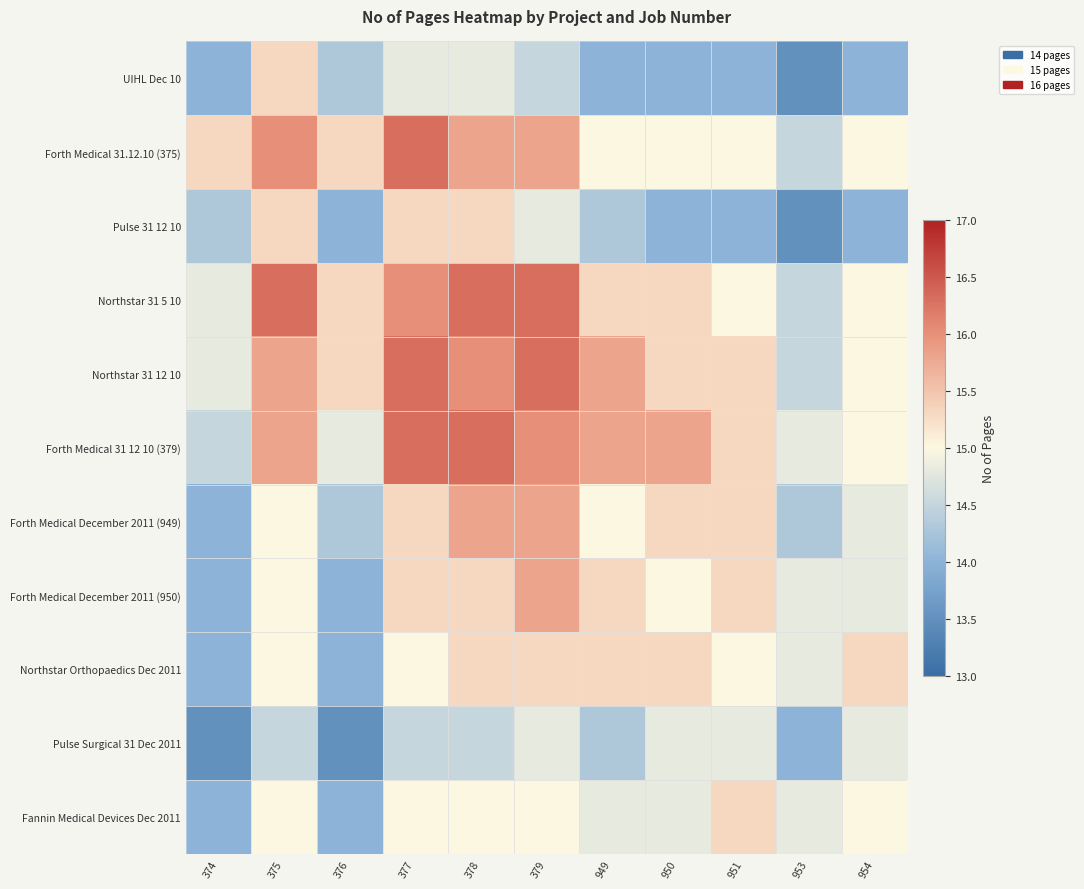

Reading left to right, what are all the values shown in this chart?

UIHL Dec 10: 374=14.0	375=15.3	376=14.3	377=14.8	378=14.8	379=14.5	949=14.0	950=14.0	951=14.0	953=13.5	954=14.0
Forth Medical 31.12.10 (375): 374=15.3	375=16.0	376=15.3	377=16.3	378=15.8	379=15.8	949=15.0	950=15.0	951=15.0	953=14.5	954=15.0
Pulse 31 12 10: 374=14.3	375=15.3	376=14.0	377=15.3	378=15.3	379=14.8	949=14.3	950=14.0	951=14.0	953=13.5	954=14.0
Northstar 31 5 10: 374=14.8	375=16.3	376=15.3	377=16.0	378=16.3	379=16.3	949=15.3	950=15.3	951=15.0	953=14.5	954=15.0
Northstar 31 12 10: 374=14.8	375=15.8	376=15.3	377=16.3	378=16.0	379=16.3	949=15.8	950=15.3	951=15.3	953=14.5	954=15.0
Forth Medical 31 12 10 (379): 374=14.5	375=15.8	376=14.8	377=16.3	378=16.3	379=16.0	949=15.8	950=15.8	951=15.3	953=14.8	954=15.0
Forth Medical December 2011 (949): 374=14.0	375=15.0	376=14.3	377=15.3	378=15.8	379=15.8	949=15.0	950=15.3	951=15.3	953=14.3	954=14.8
Forth Medical December 2011 (950): 374=14.0	375=15.0	376=14.0	377=15.3	378=15.3	379=15.8	949=15.3	950=15.0	951=15.3	953=14.8	954=14.8
Northstar Orthopaedics Dec 2011: 374=14.0	375=15.0	376=14.0	377=15.0	378=15.3	379=15.3	949=15.3	950=15.3	951=15.0	953=14.8	954=15.3
Pulse Surgical 31 Dec 2011: 374=13.5	375=14.5	376=13.5	377=14.5	378=14.5	379=14.8	949=14.3	950=14.8	951=14.8	953=14.0	954=14.8
Fannin Medical Devices Dec 2011: 374=14.0	375=15.0	376=14.0	377=15.0	378=15.0	379=15.0	949=14.8	950=14.8	951=15.3	953=14.8	954=15.0